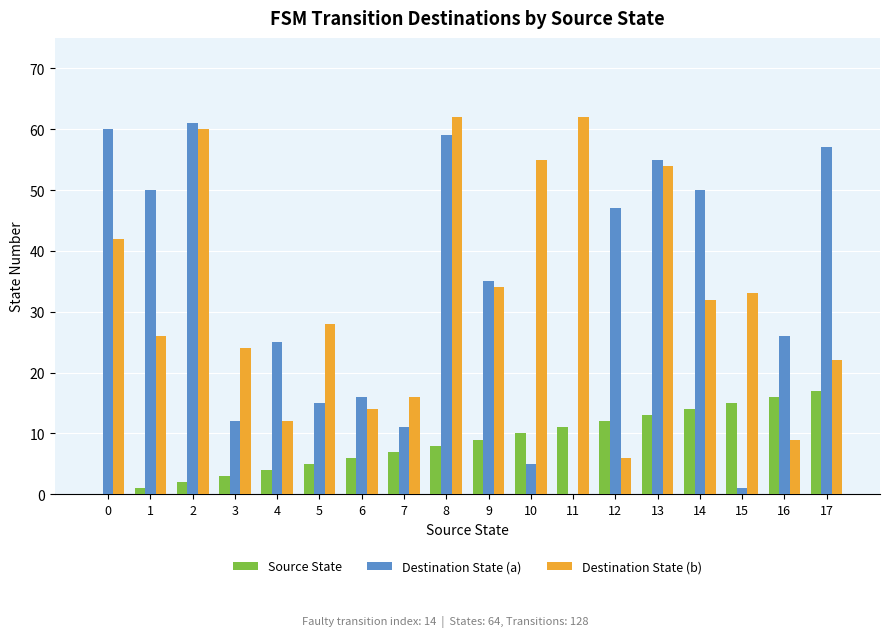

What is the maximum value for Destination State (b)?

62